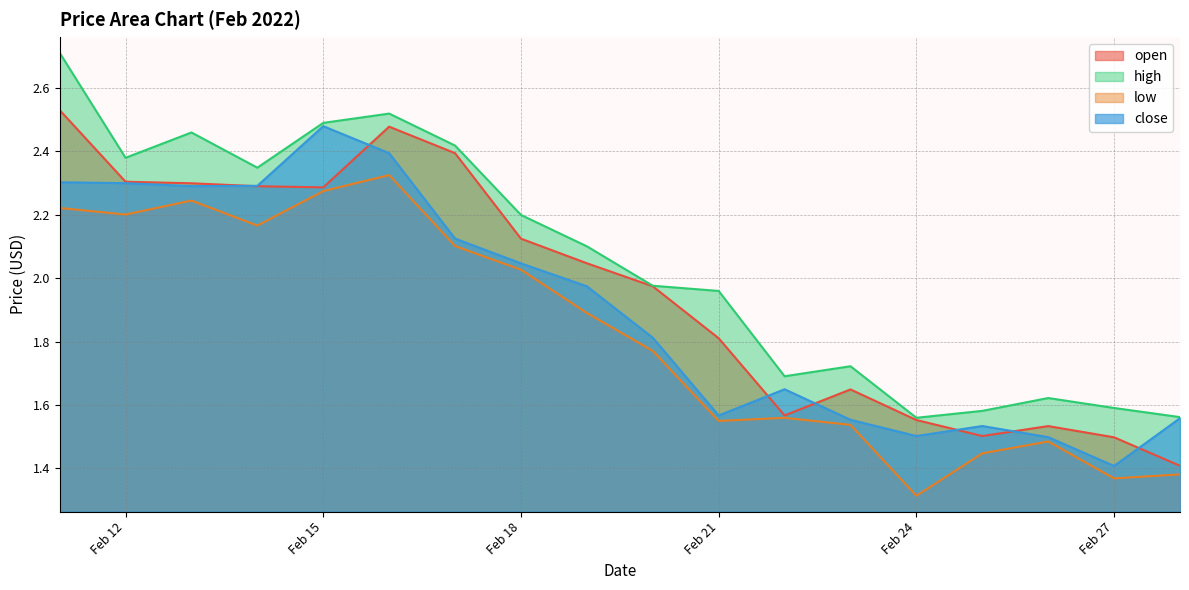

At which label is close closest to 1?

Feb 27